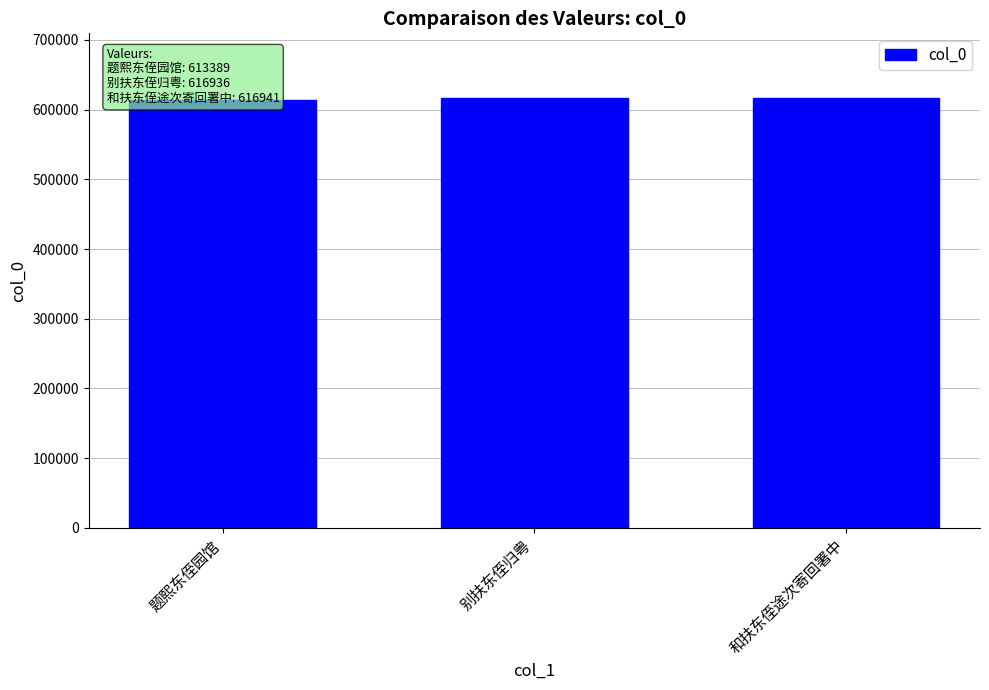

Between 和扶东侄途次寄回署中 and 题熙东侄园馆, which is larger?

和扶东侄途次寄回署中